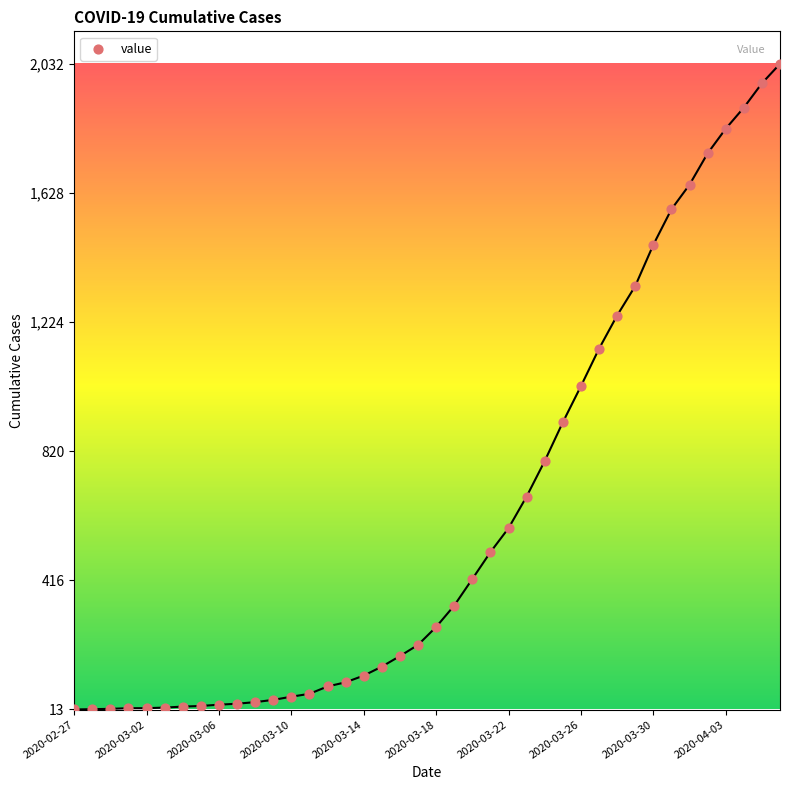

What is the range of Y values (max minus min)?

2019